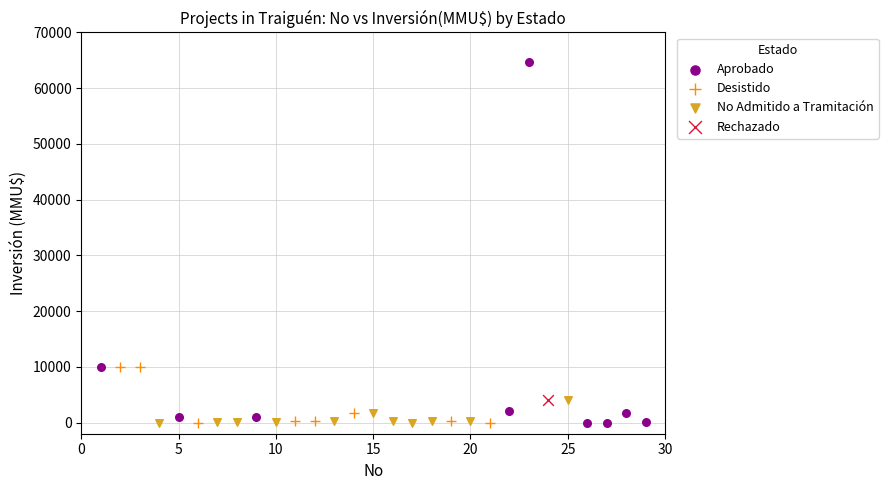

What are all the series names shown in the legend?

Aprobado, Desistido, No Admitido a Tramitación, Rechazado